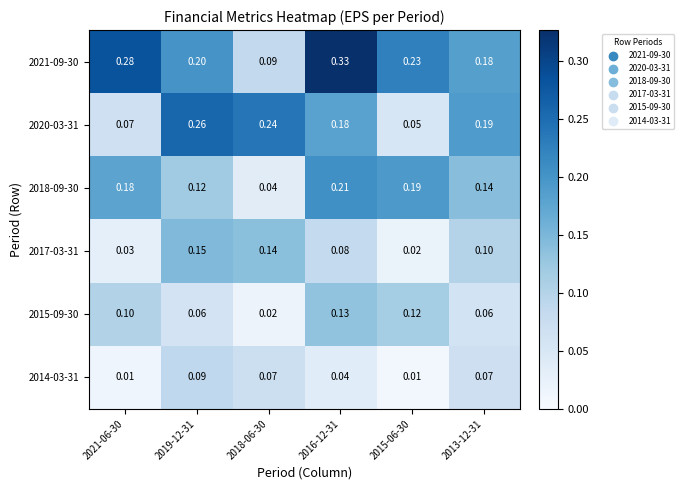

Is the value of 2021-09-30 at 2018-06-30 greater than the value of 2015-09-30 at 2015-06-30?

No